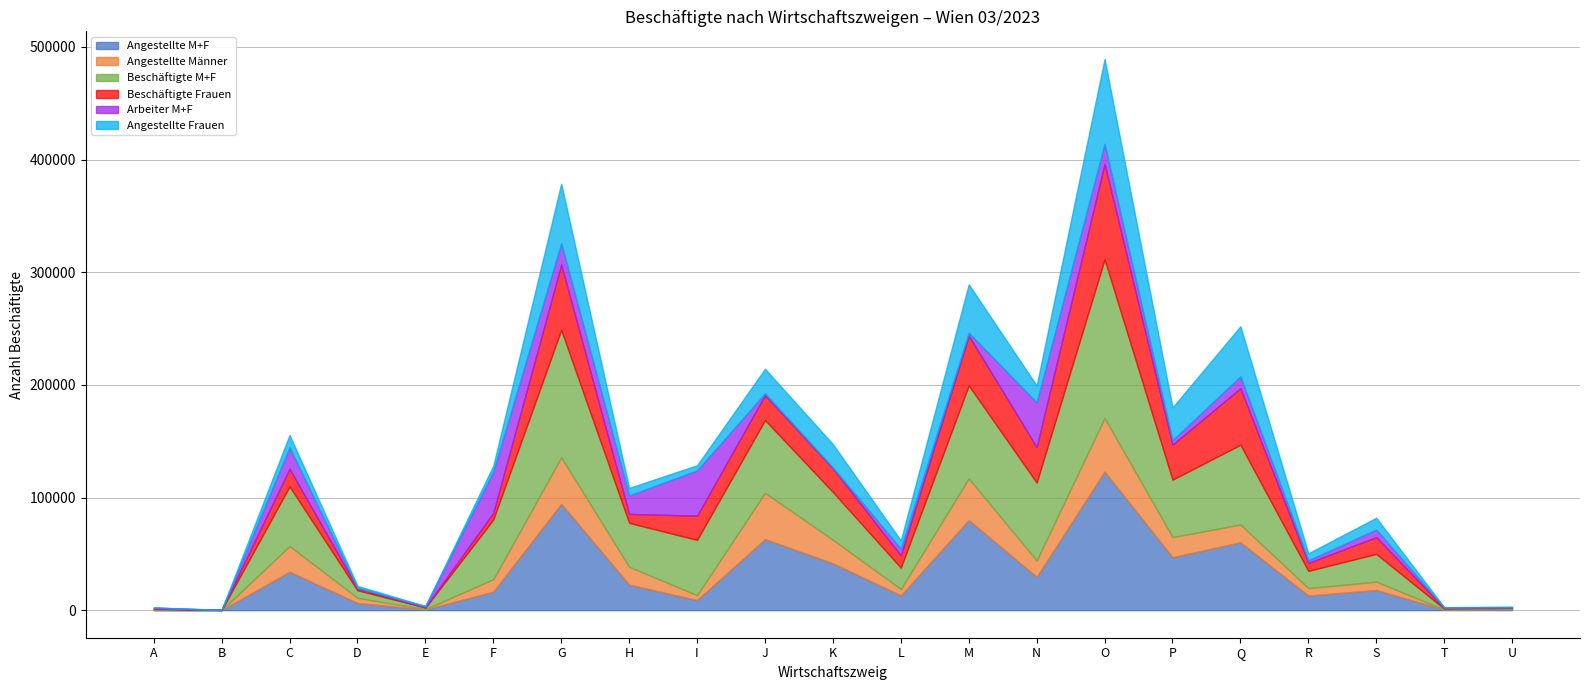

What value does the Angestellte Männer series have at I?

4328